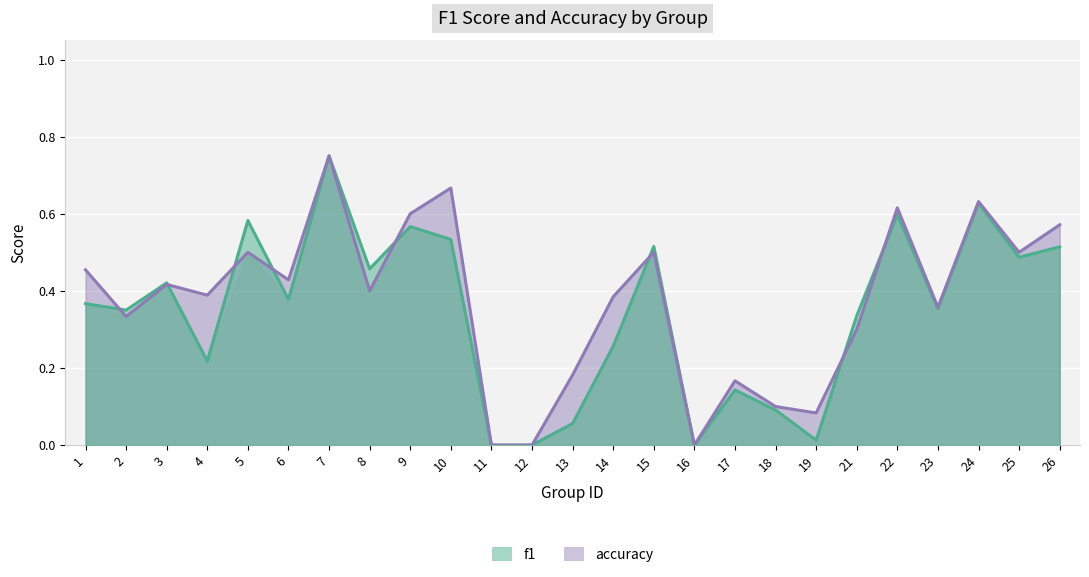

Reading left to right, what are all the values shown in this chart?

f1: 0.4	0.4	0.4	0.2	0.6	0.4	0.8	0.5	0.6	0.5	0.0	0.0	0.1	0.3	0.5	0.0	0.1	0.1	0.0	0.3	0.6	0.4	0.6	0.5	0.5
accuracy: 0.5	0.3	0.4	0.4	0.5	0.4	0.8	0.4	0.6	0.7	0.0	0.0	0.2	0.4	0.5	0.0	0.2	0.1	0.1	0.3	0.6	0.4	0.6	0.5	0.6